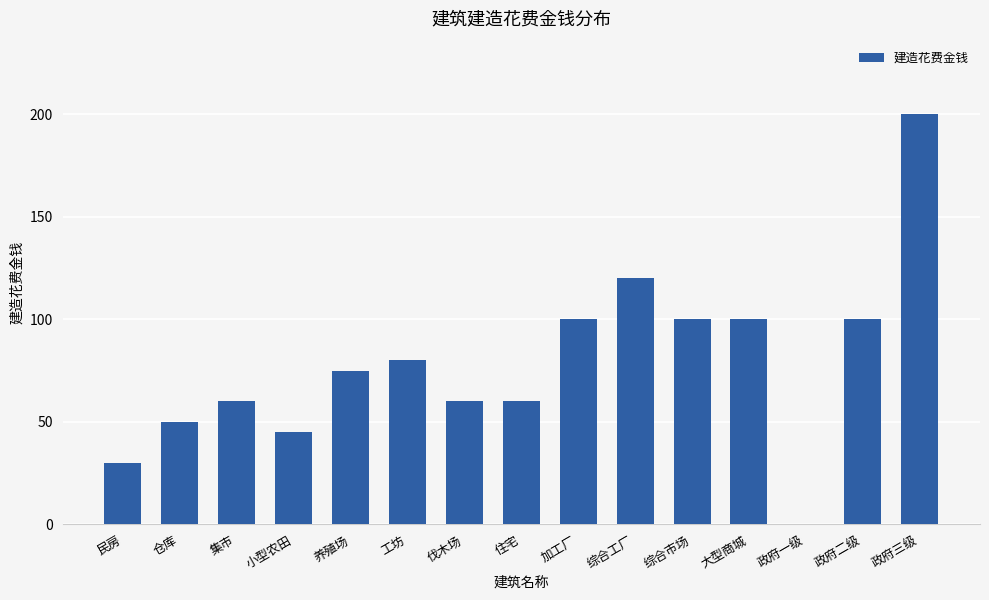

What is the maximum value shown in the chart?

200